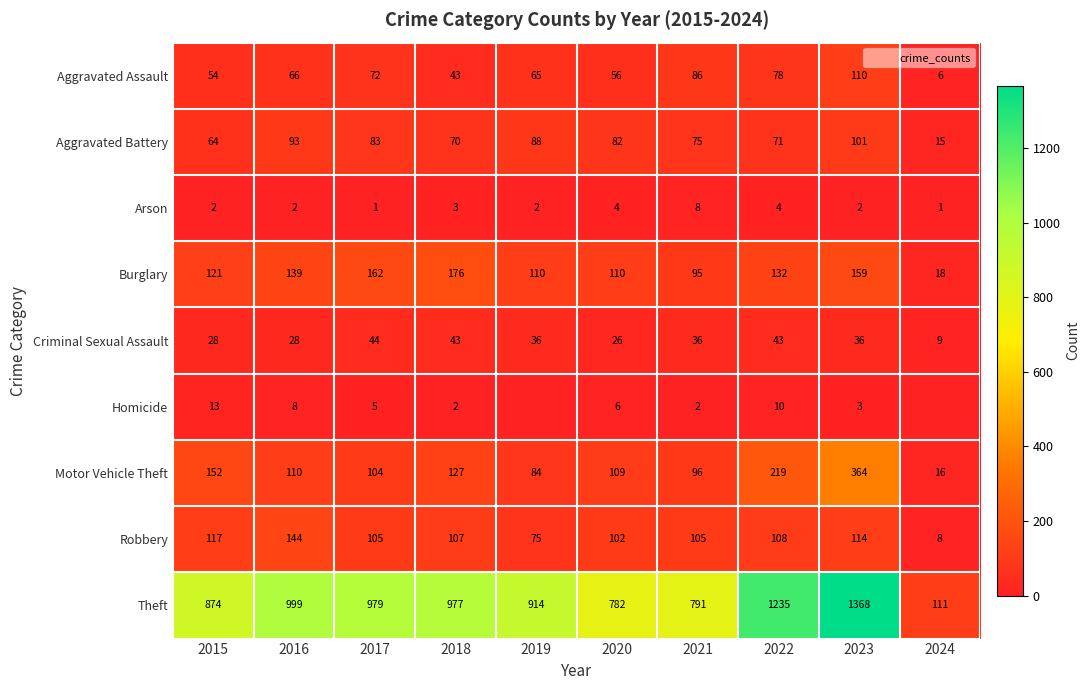

How many data points in Aggravated Battery are above 82?

4